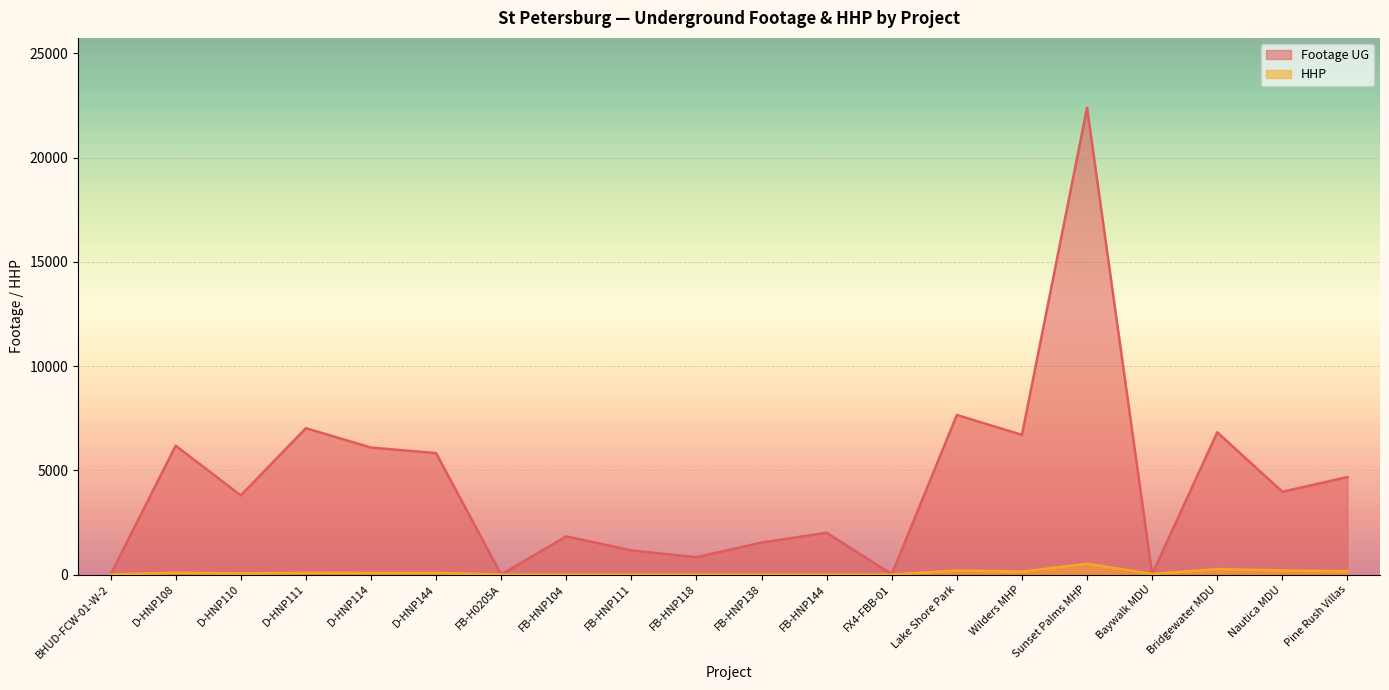

Rank the series by their maximum value, from lowest to highest.

HHP, Footage UG